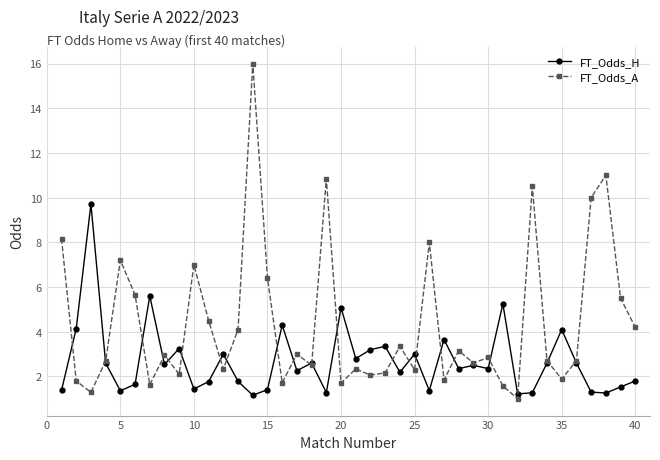

What is the greatest value displayed?

16.0